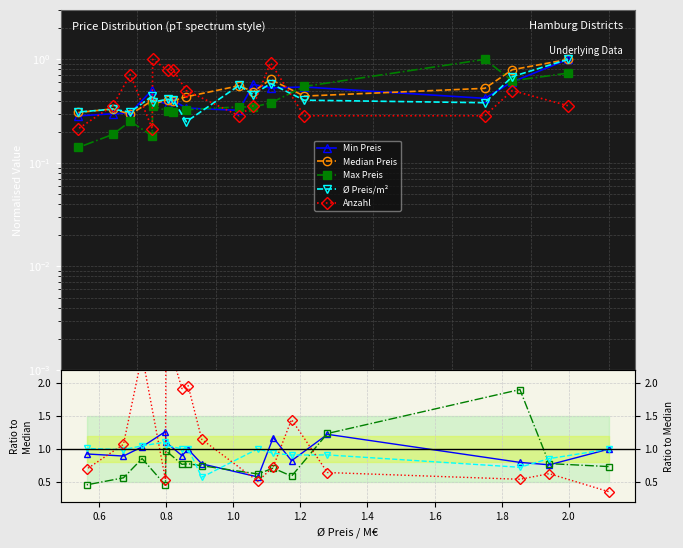

At how many categories does at least one series exceed 1?

13